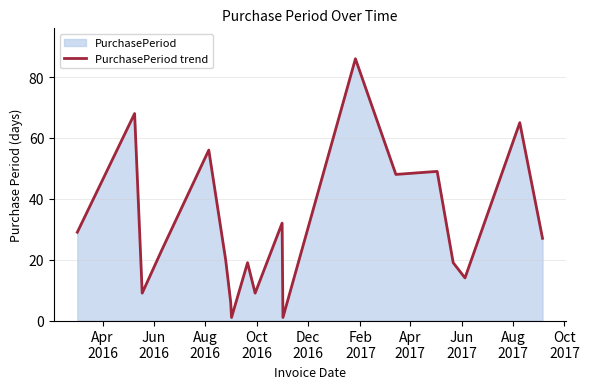

What is the greatest value displayed?

86